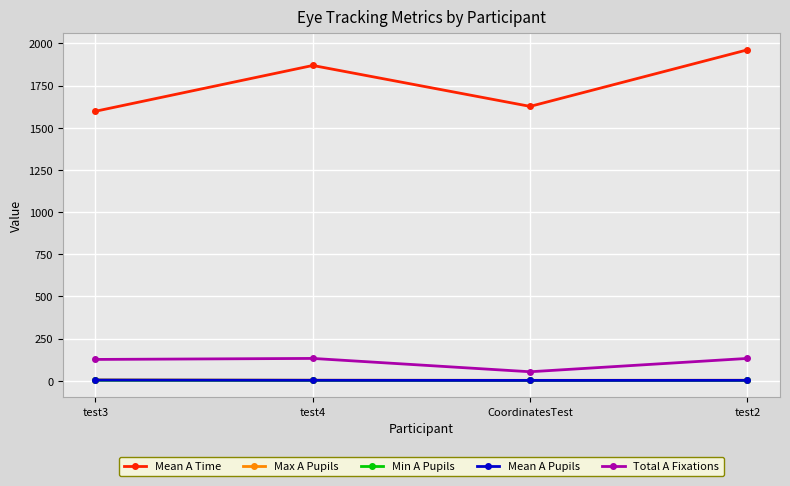

True or false: Mean A Pupils and Total A Fixations cross at least once.

False